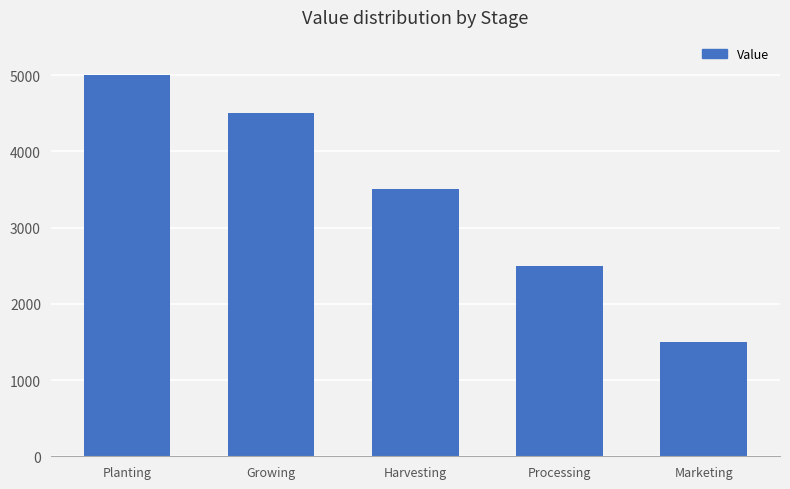

True or false: the data shows 2589 at Marketing.

False